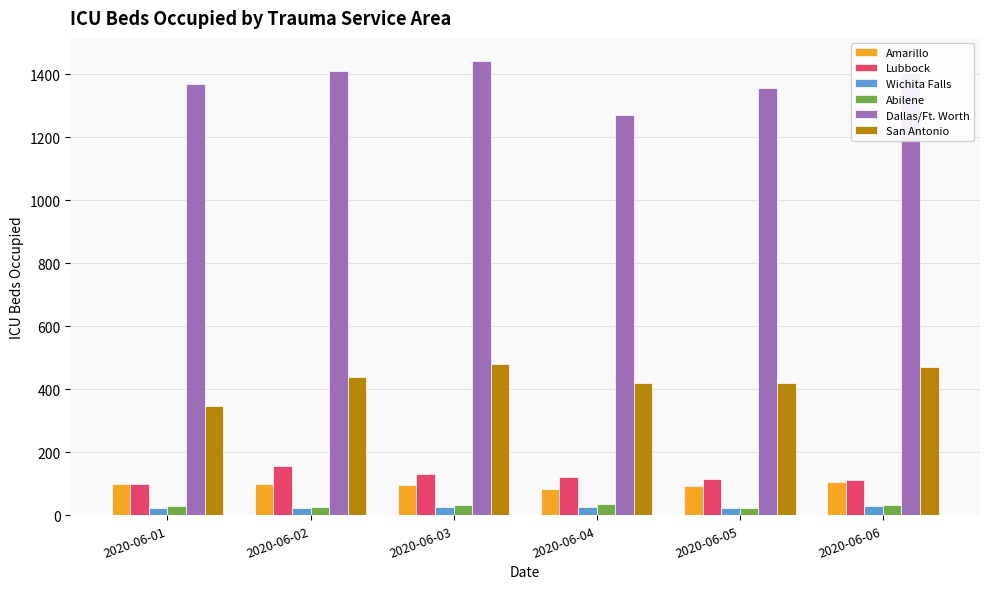

What is the difference between the highest and lowest values at 2020-06-06?

1376